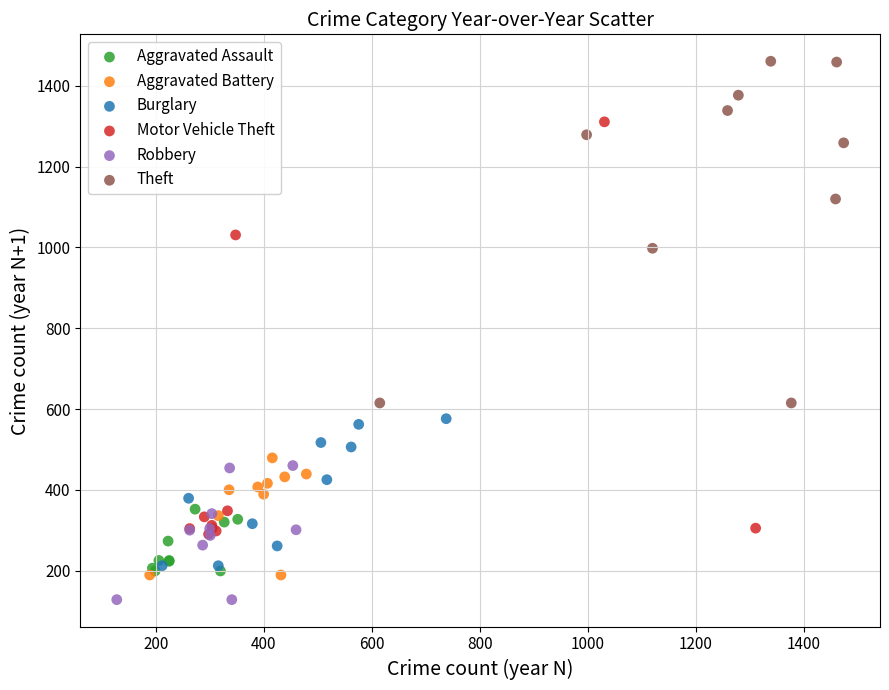

Which series has the largest Y range (max minus min)?

Motor Vehicle Theft